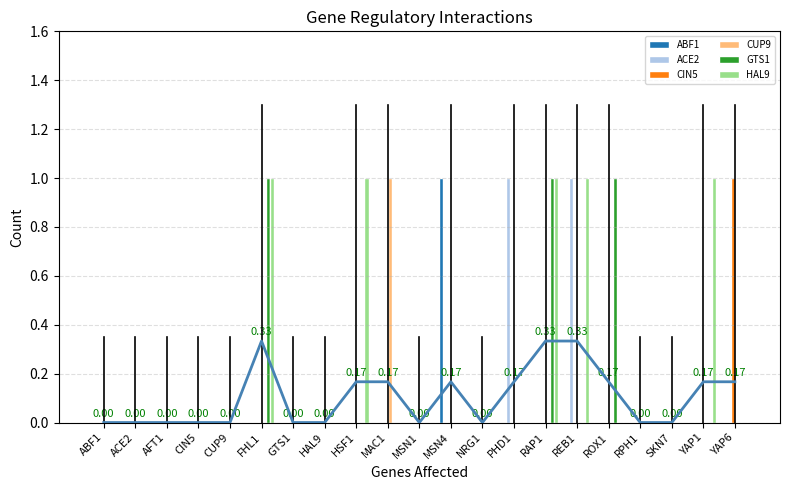

At which label is HAL9 closest to 0?

ABF1